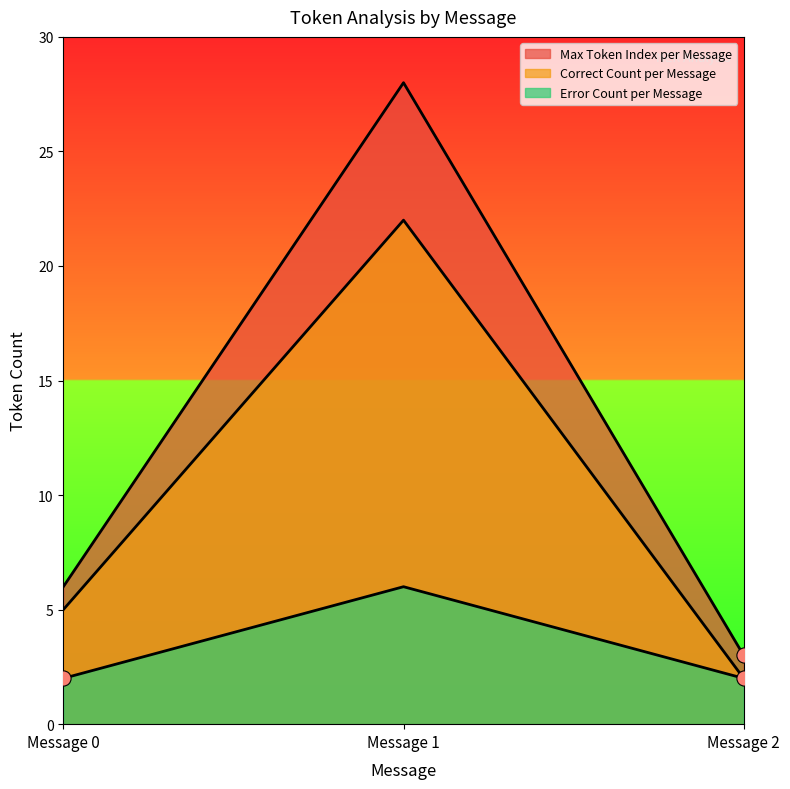

At how many categories does at least one series exceed 15?

1